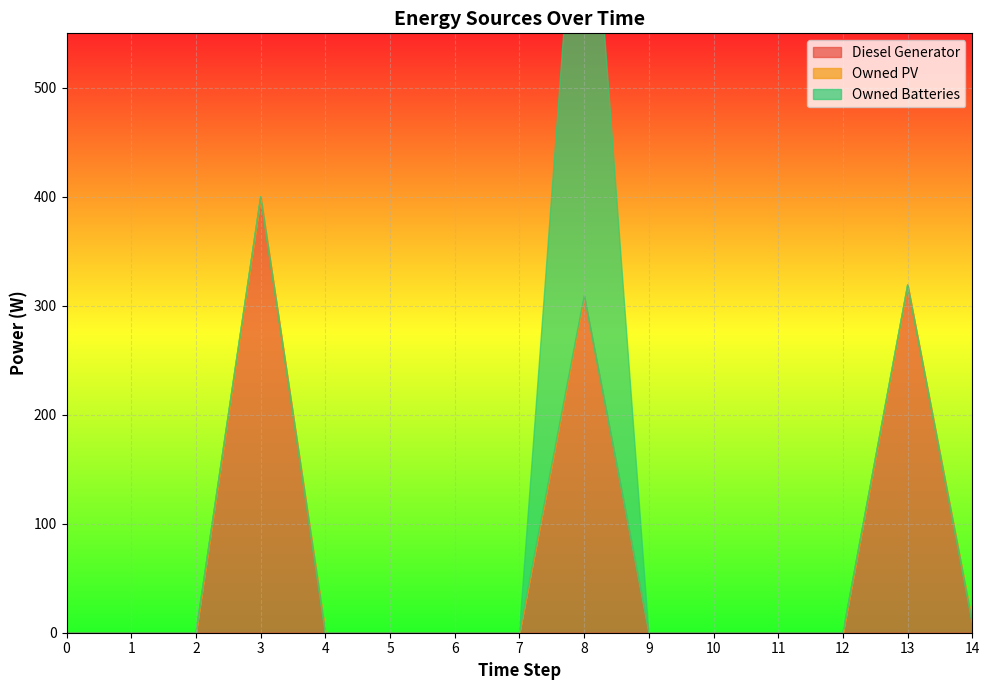

At which category is the sum across all series the highest?

8